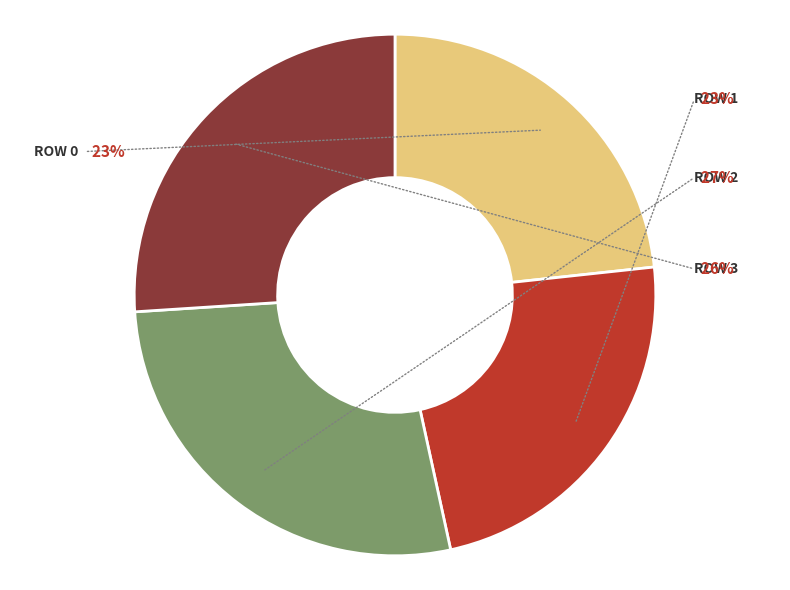

To the nearest percent, what is the average slice percentage?

25%